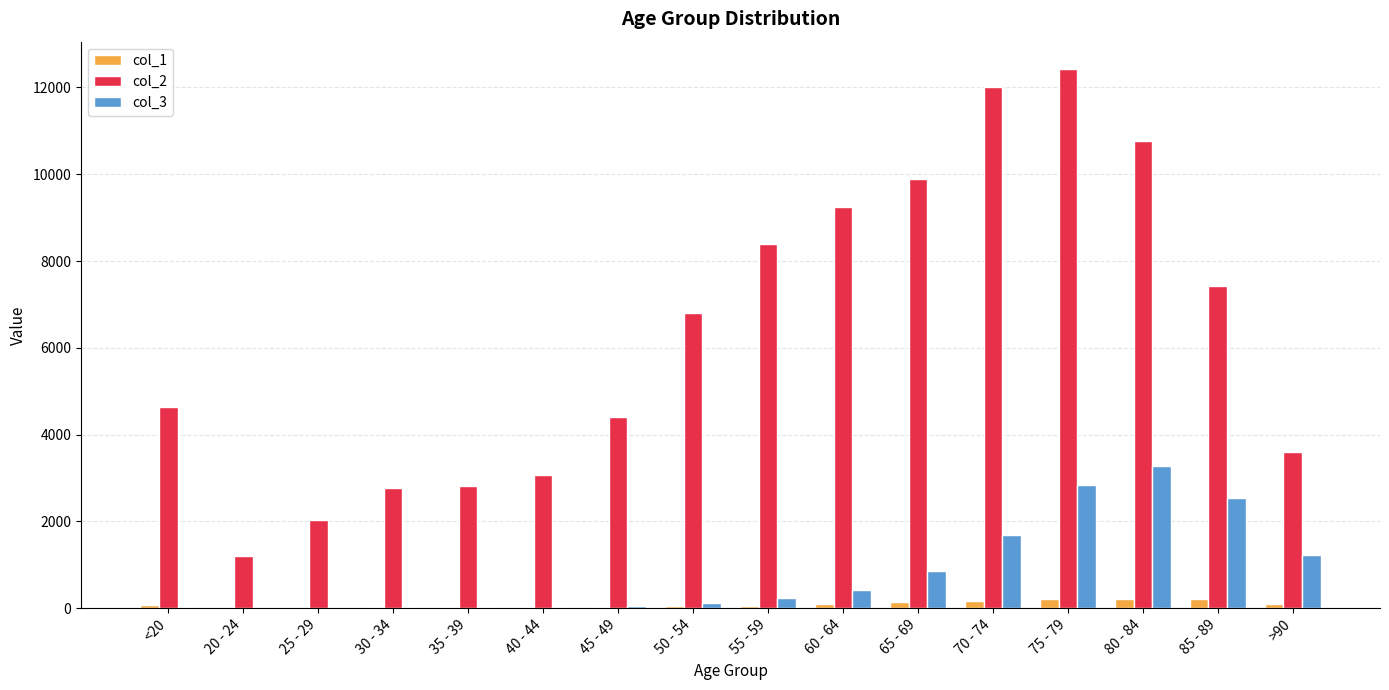

Which series has the largest total across all categories?

col_2